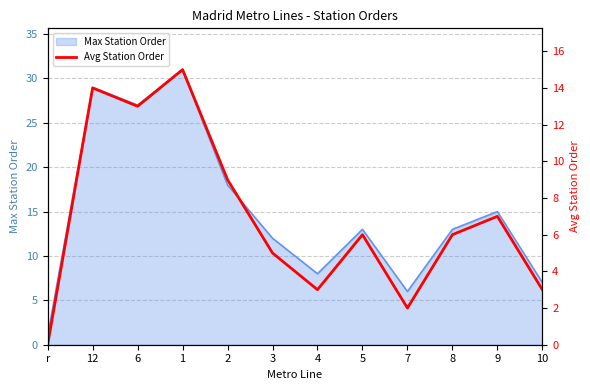

What is the difference between the maximum and minimum values?

15